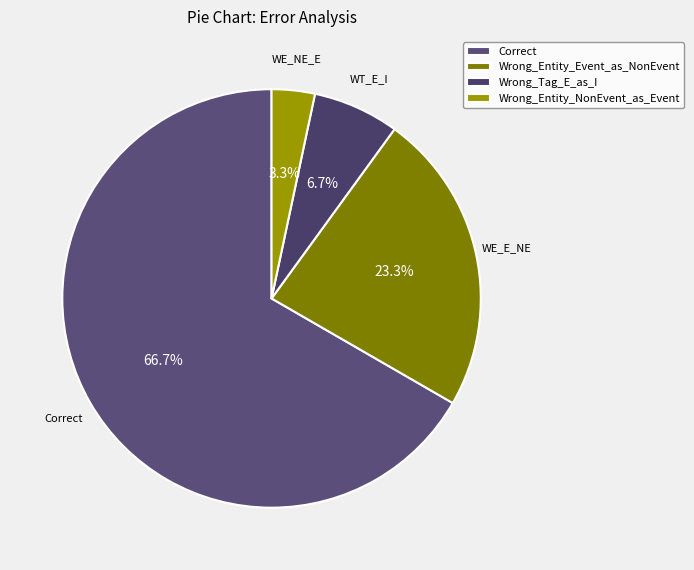

To the nearest percent, what percentage of the pie is Wrong_Entity_Event_as_NonEvent?

23%